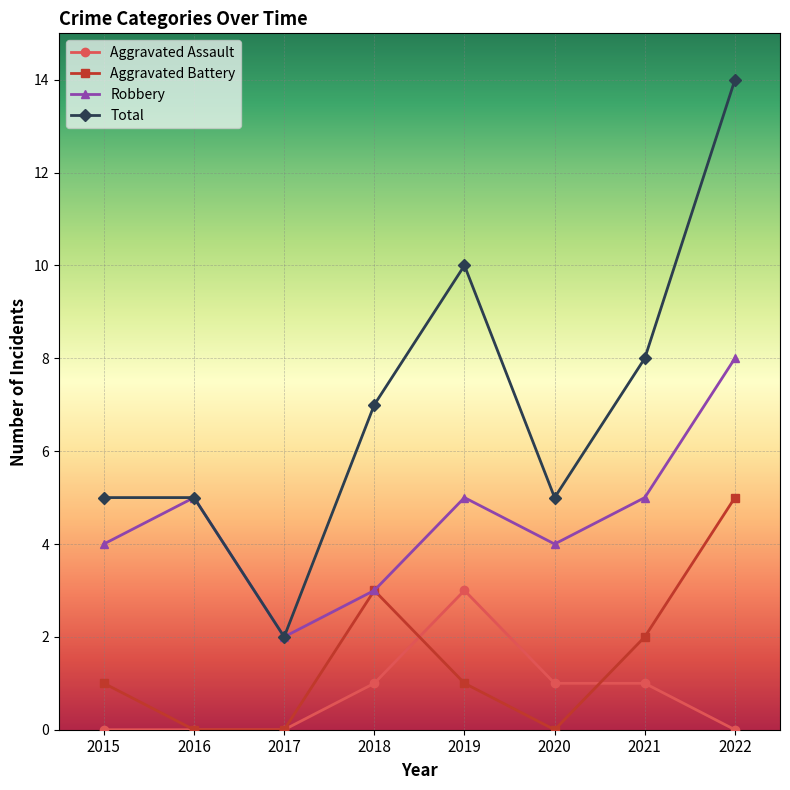

How many interior local valleys does the Total series have?

2